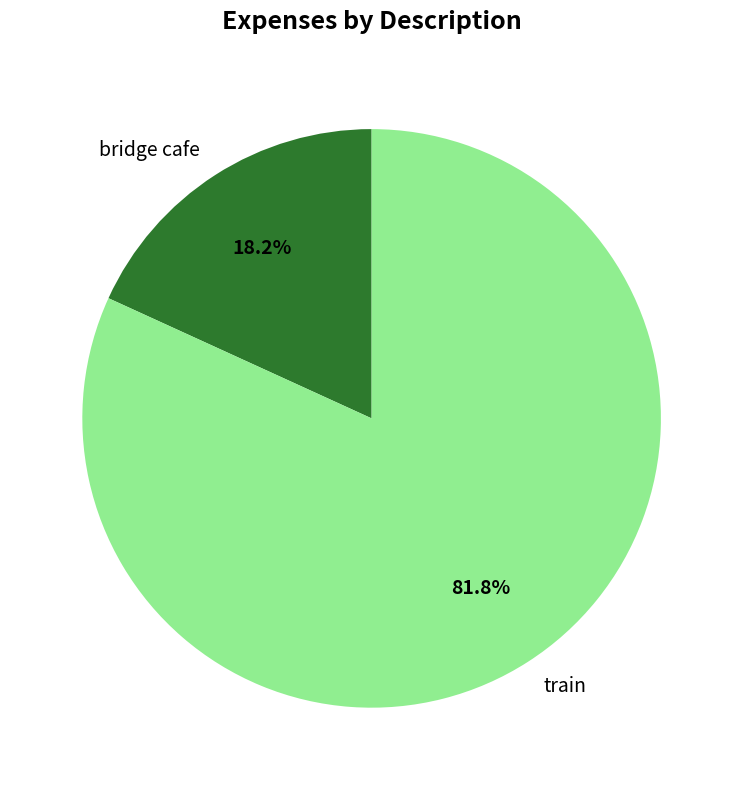

To the nearest percent, what portion does bridge cafe represent?

18%